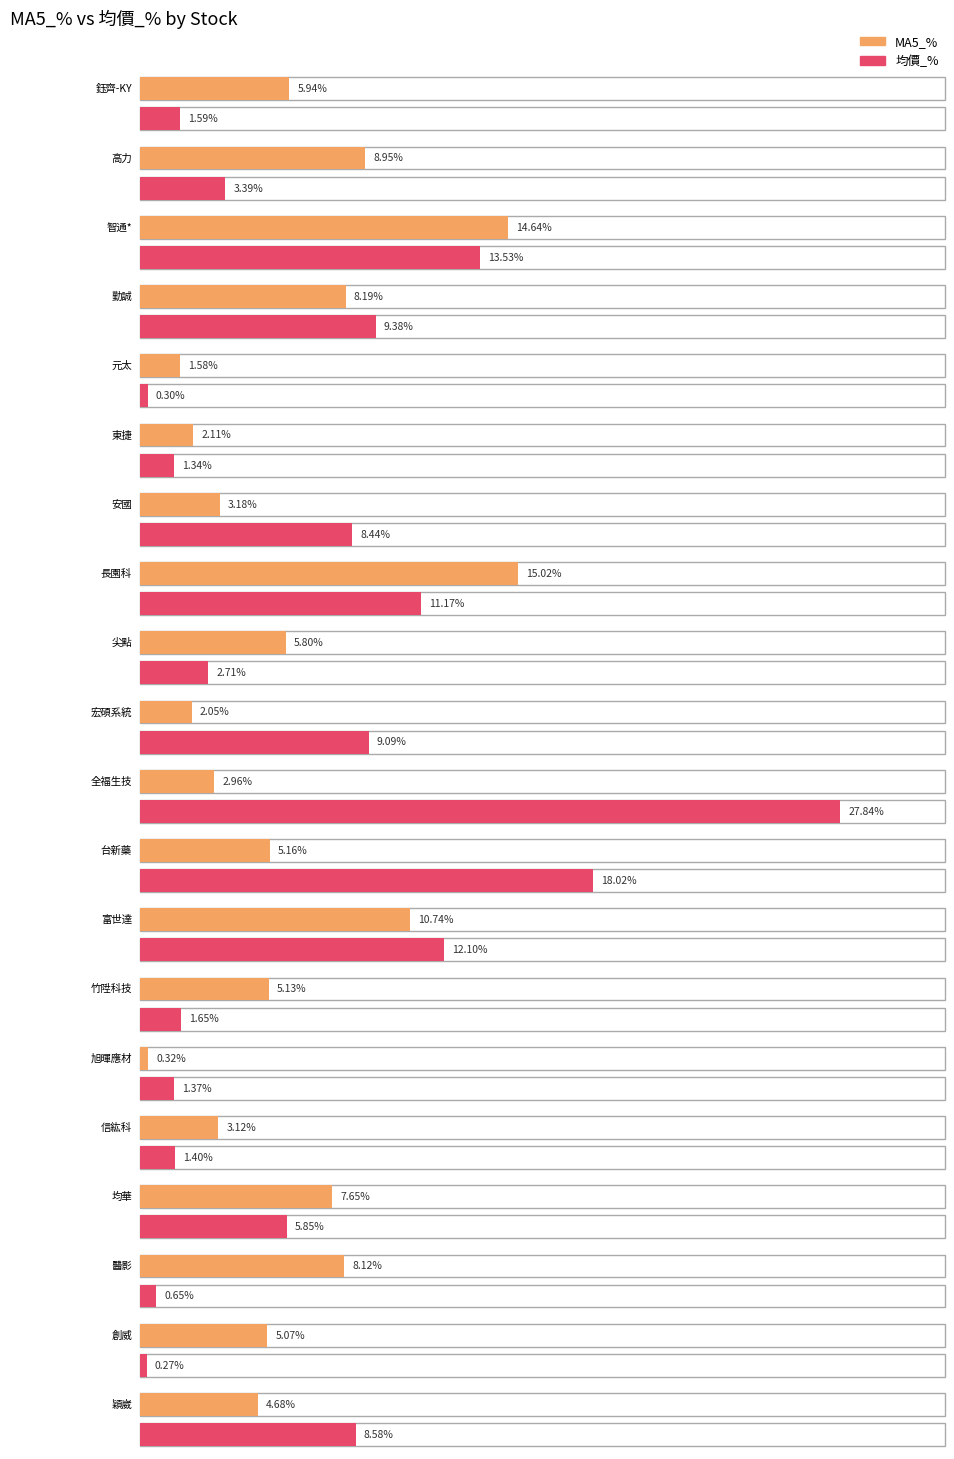

What is the difference between the avg_MA5_% values at 創威 and 高力?

3.9